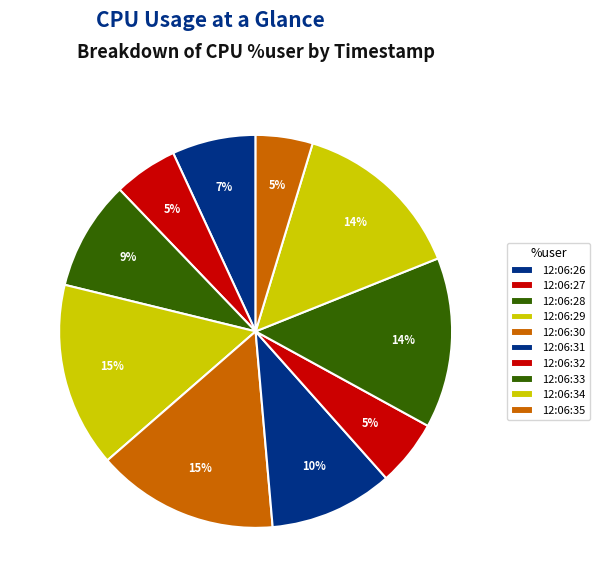

What is the ratio of the value at 12:06:31 to the value at 12:06:26?

1.5